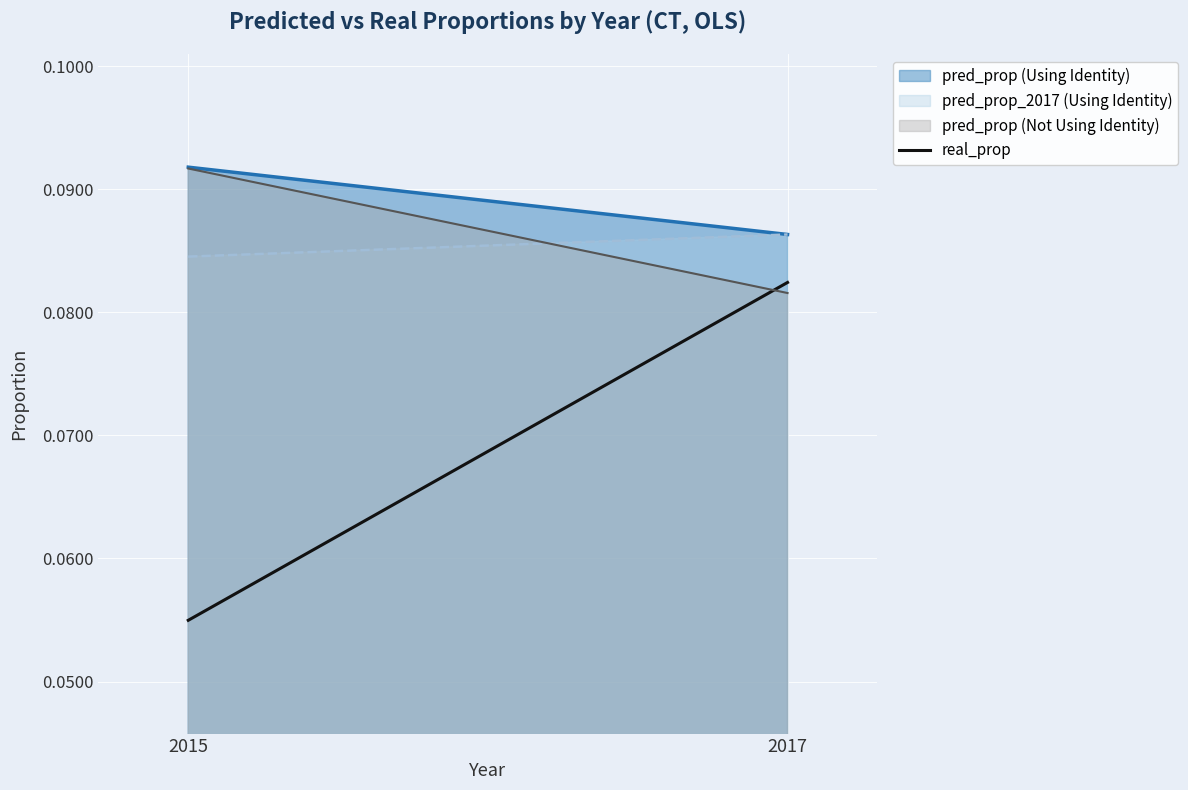

What is the value of the 2nd point from the left?

0.1